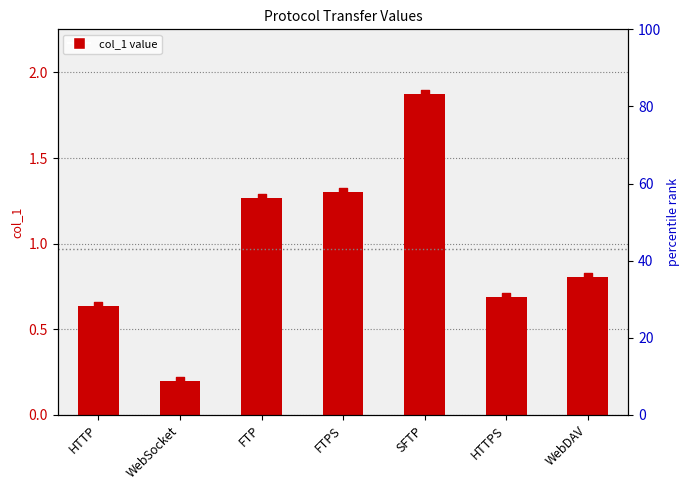

Approximately how many times larger is the value at WebDAV compared to FTP?

0.6